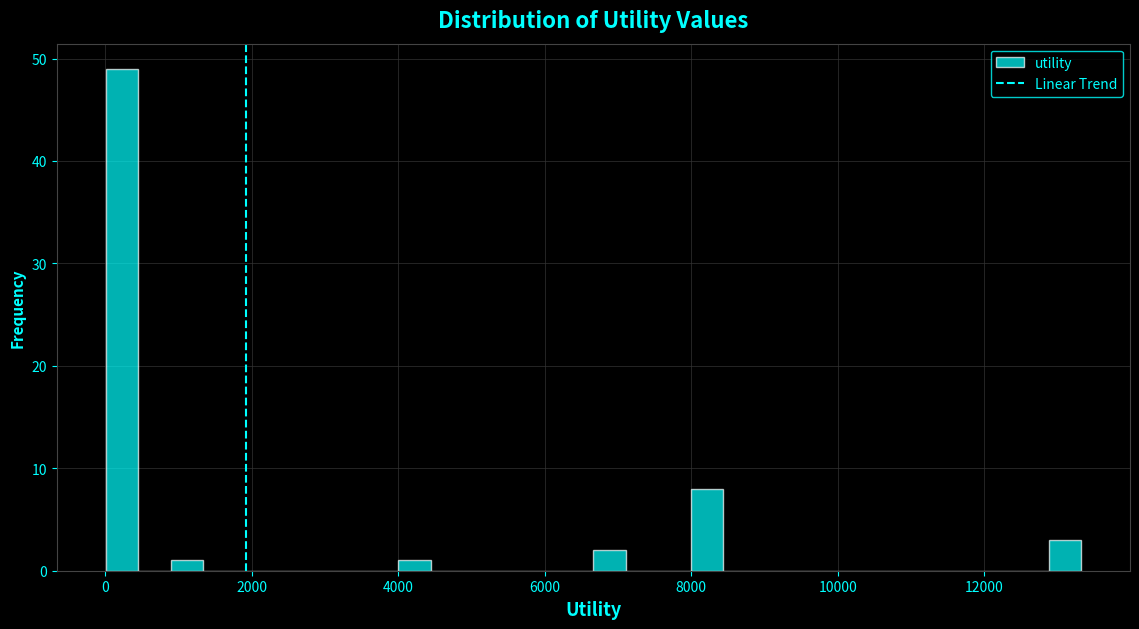

Read against the x-axis, roughly where is the centre of the tallest bar?

200